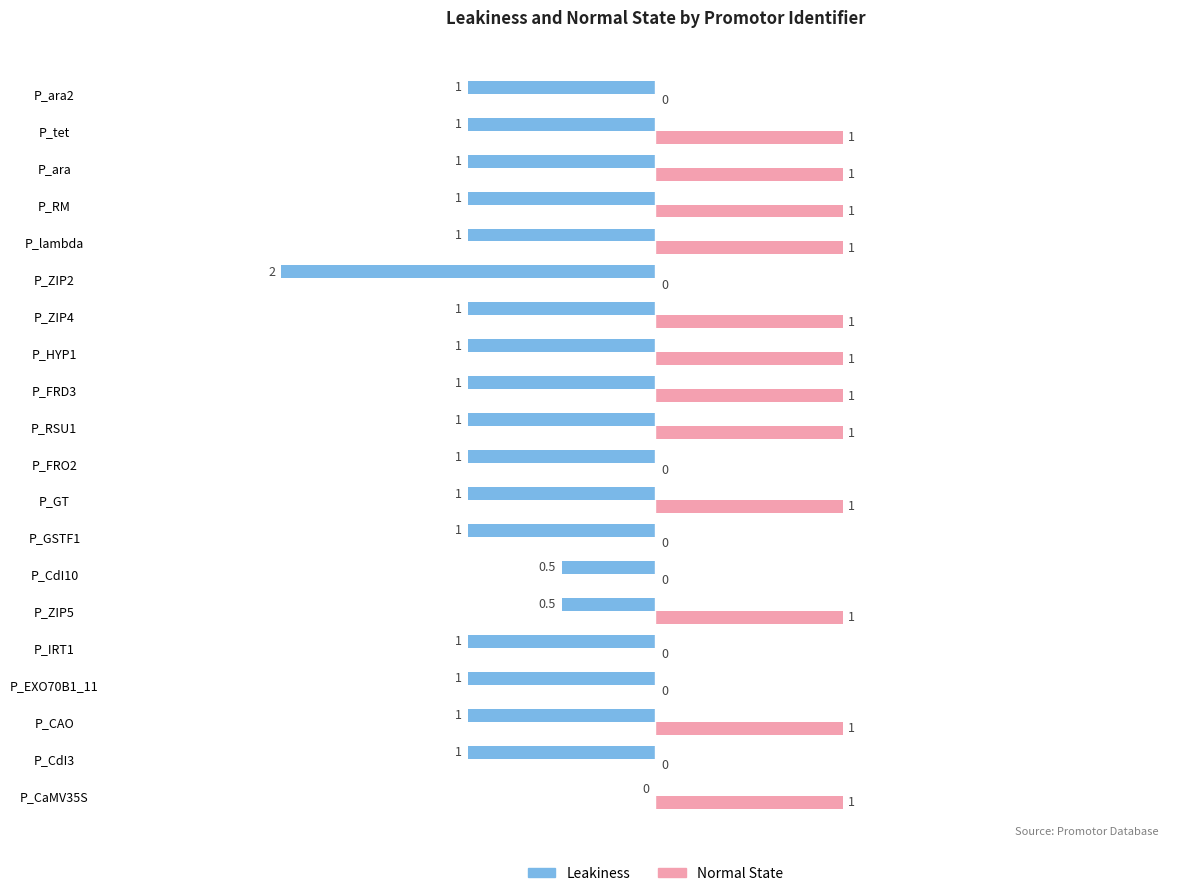

What are all the series names shown in the legend?

Leakiness, Normal State